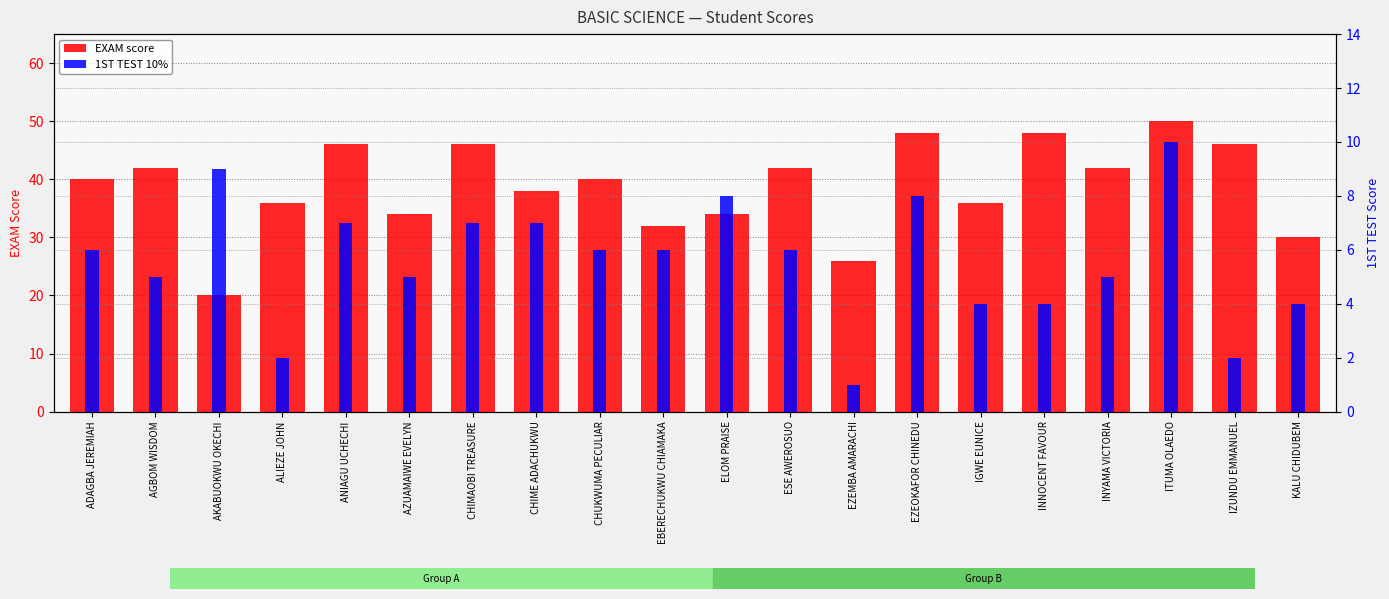

How many data points in EXAM score are above 40?

9